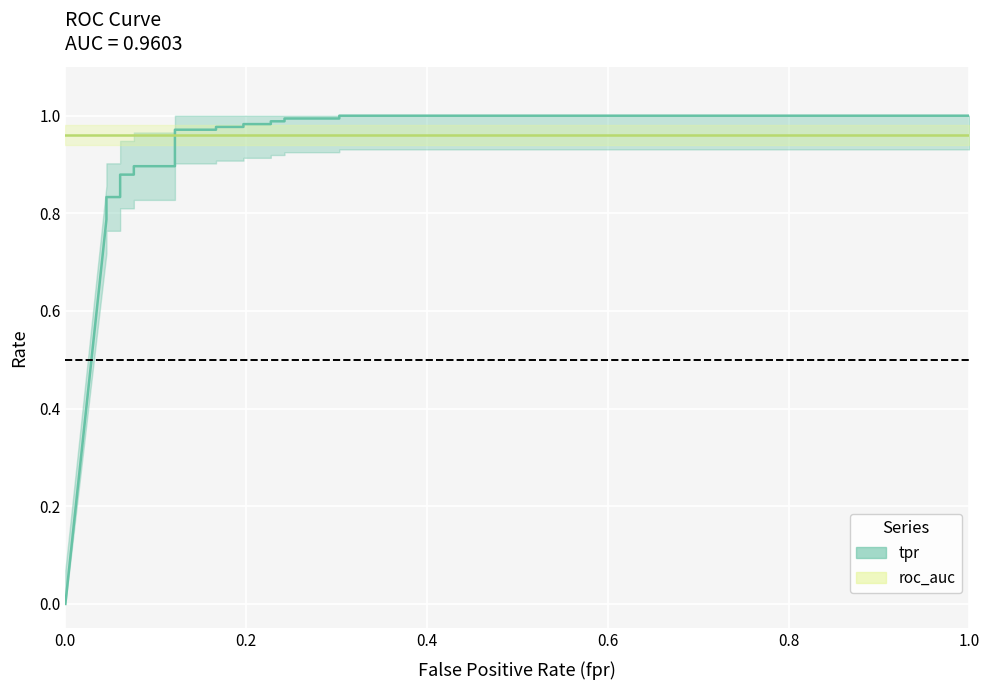

How many times do tpr_line and roc_auc_line cross each other?

1